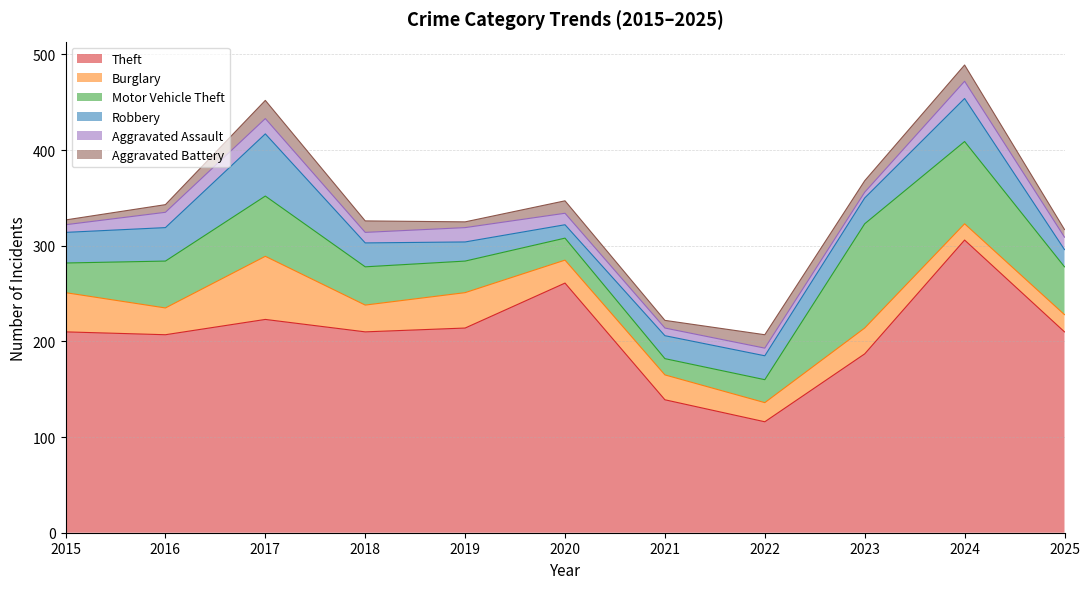

Between which two adjacent categories do Aggravated Assault and Aggravated Battery first intersect?

2016 and 2017